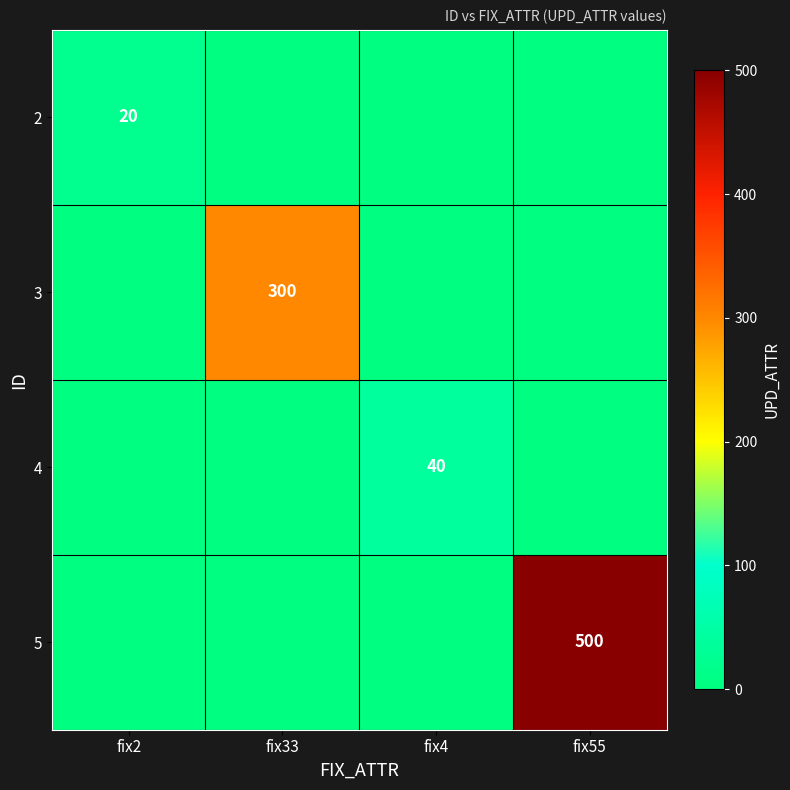

Is it true that 5 equals 500 at fix55?

True